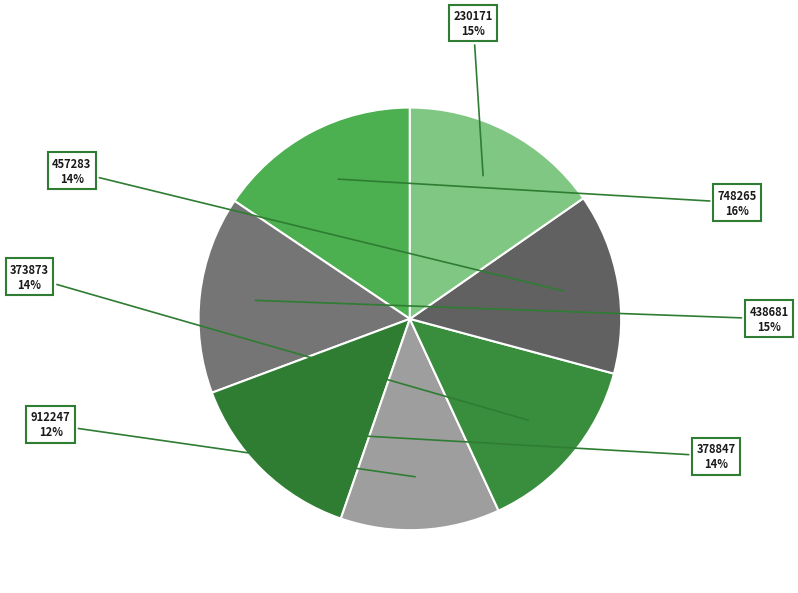

Is there a majority slice in this chart?

No